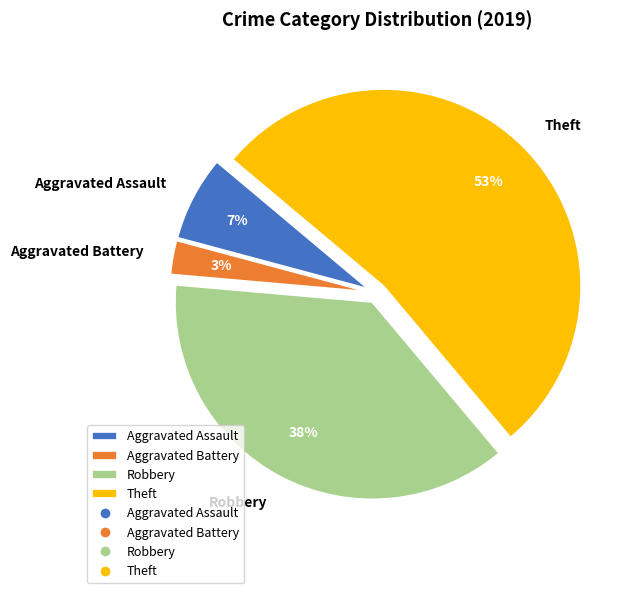

To the nearest percent, what is the difference between the largest and smallest slice percentages?

50%